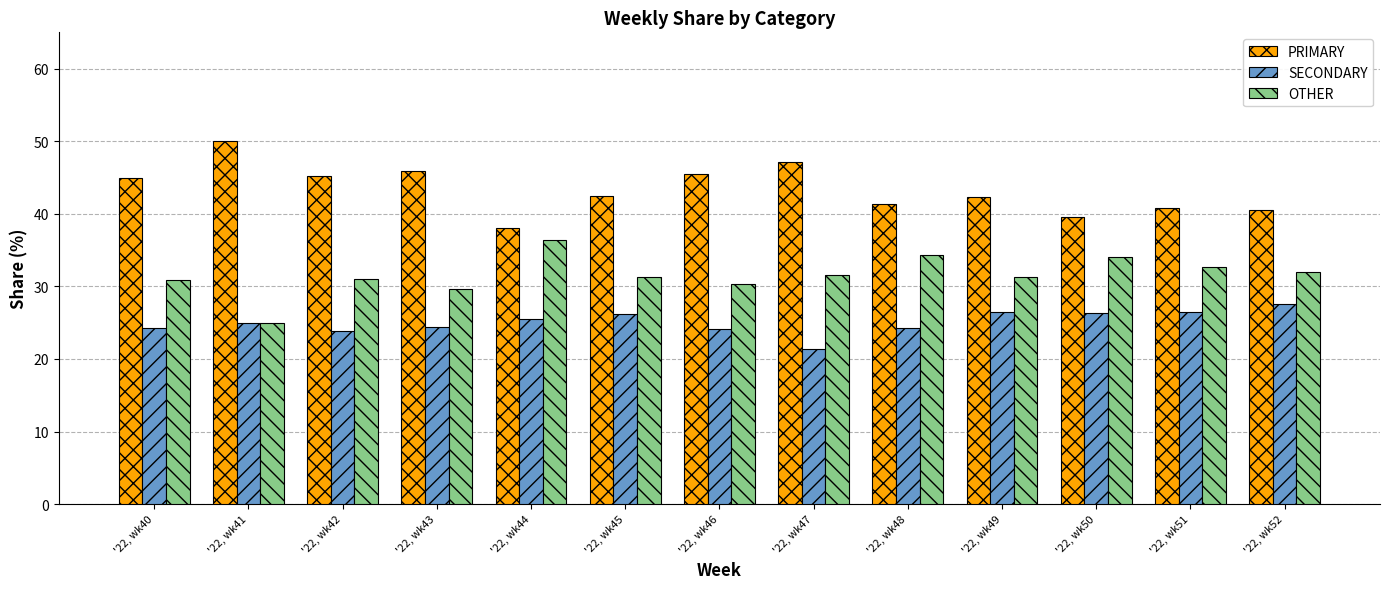

How many bars are there in total?

39